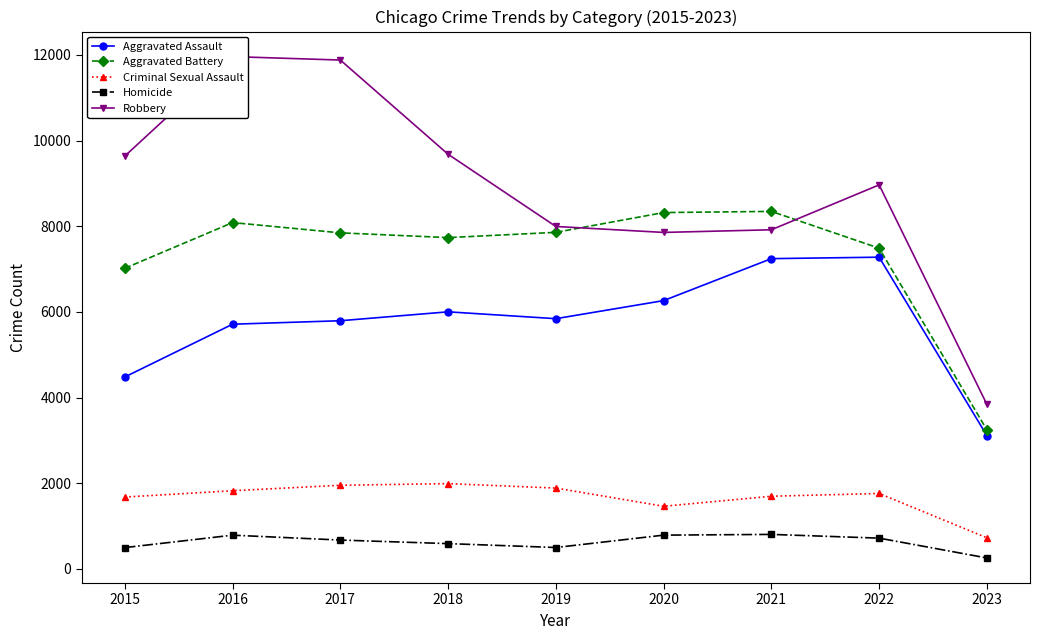

True or false: Aggravated Assault and Homicide cross at least once.

False